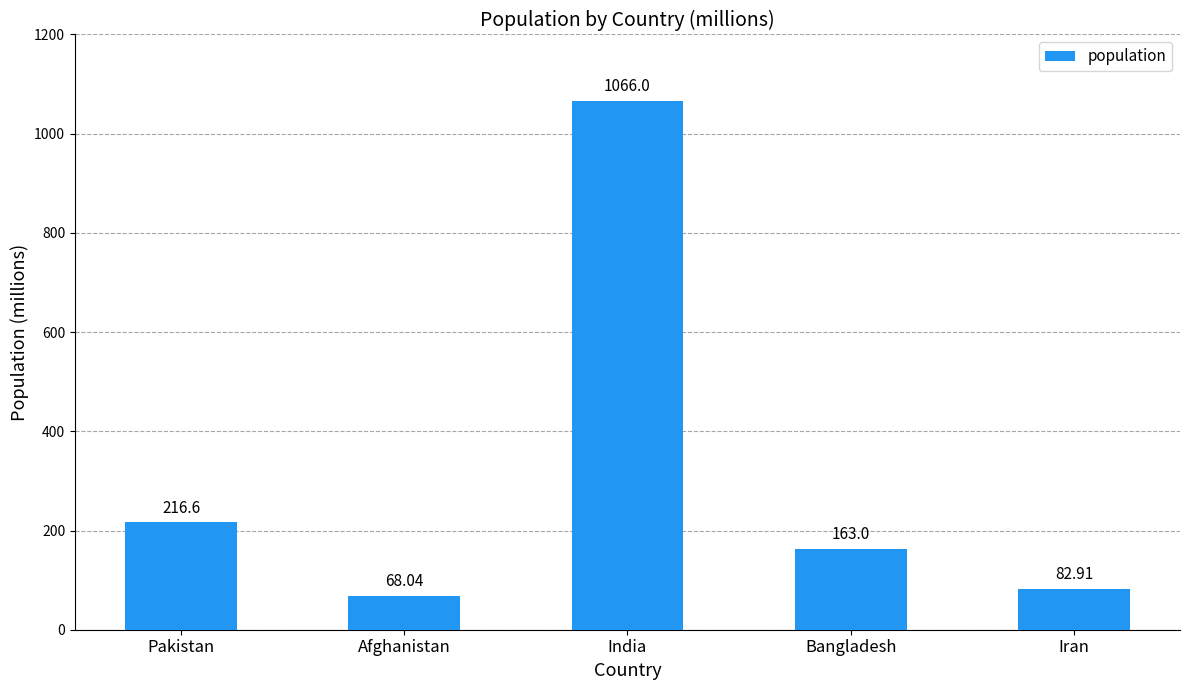

What is the difference between the maximum and second lowest values?

983.1